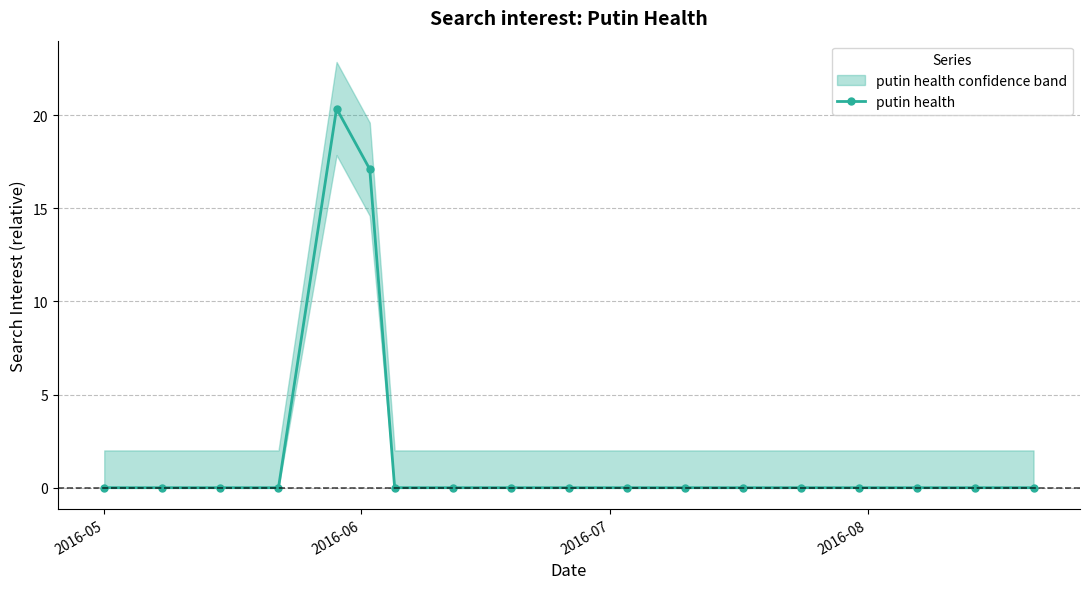

True or false: putin health has more than 0 points higher than both neighbors.

True